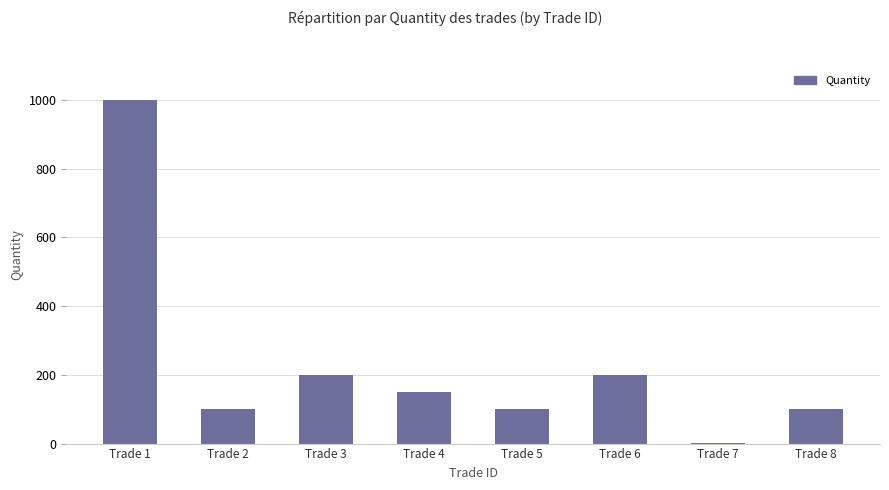

True or false: the data shows 144 at Trade 2.

False